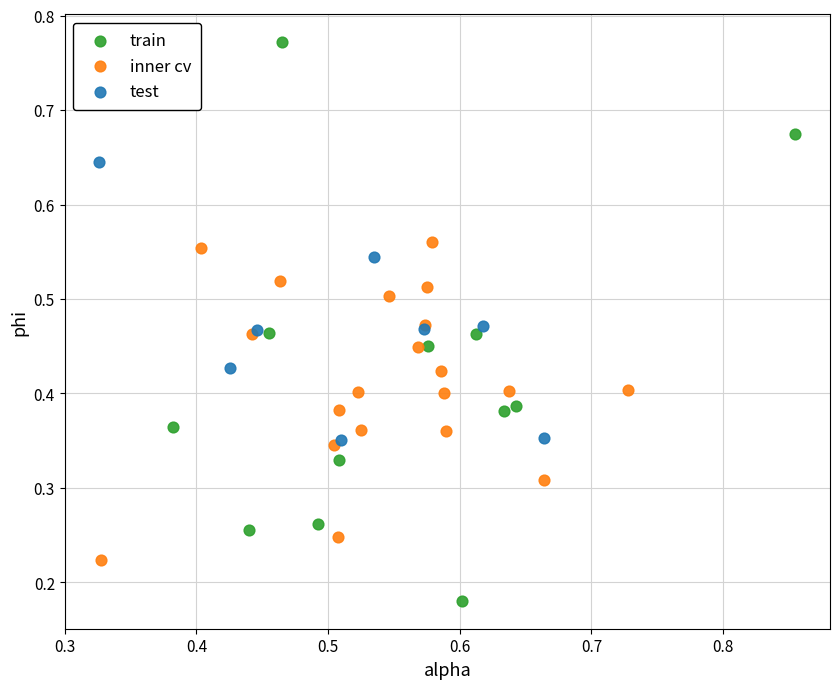

Which series contains the lowest Y value?

train